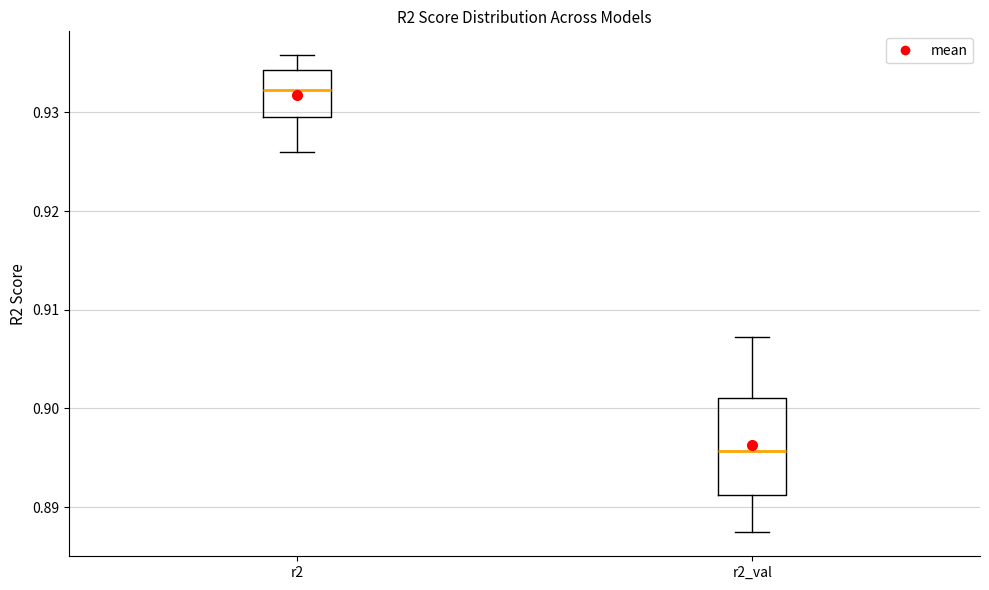

Where does the lower whisker of the box for r2 end on the y-axis? The values are not printed on the chart, so give them approximately, as read against the axis.

0.926